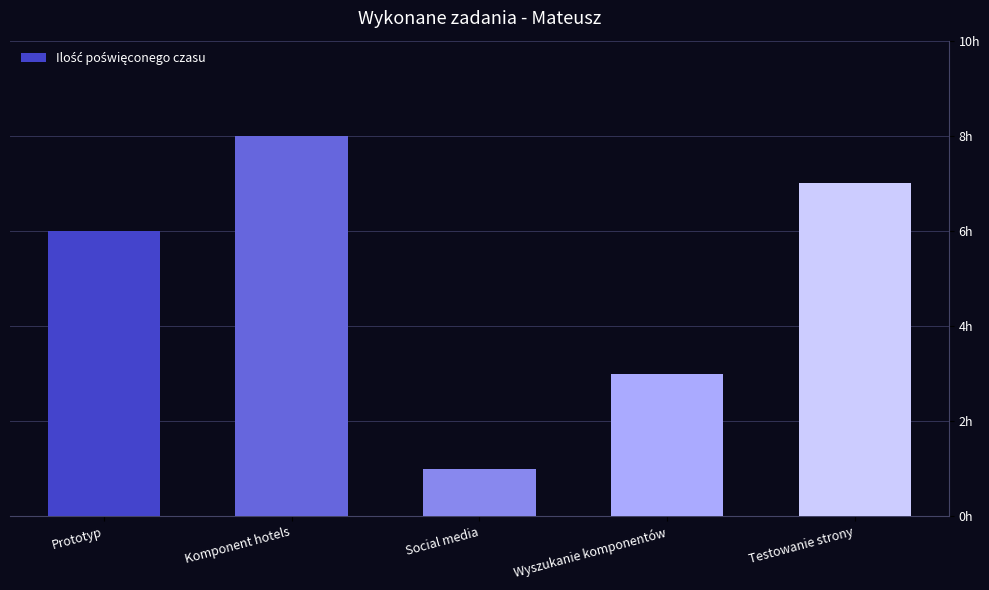

What is the label of the 2nd bar from the right?

Wyszukanie komponentów